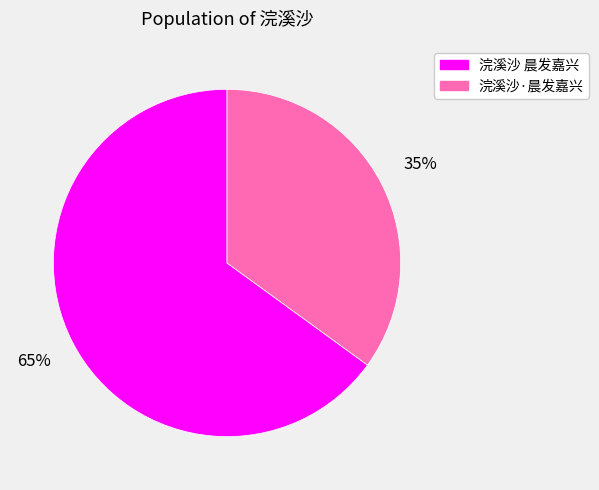

To the nearest percent, what percentage of the pie is 浣溪沙 晨发嘉兴?

65%